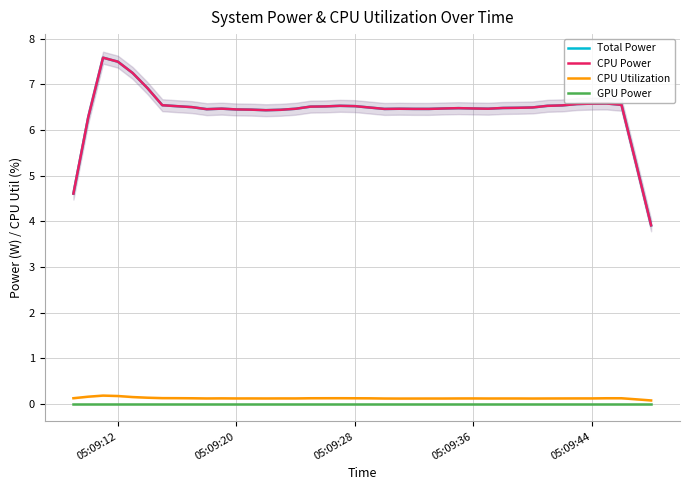

What are all the series names shown in the legend?

Total Power, CPU Power, CPU Utilization, GPU Power